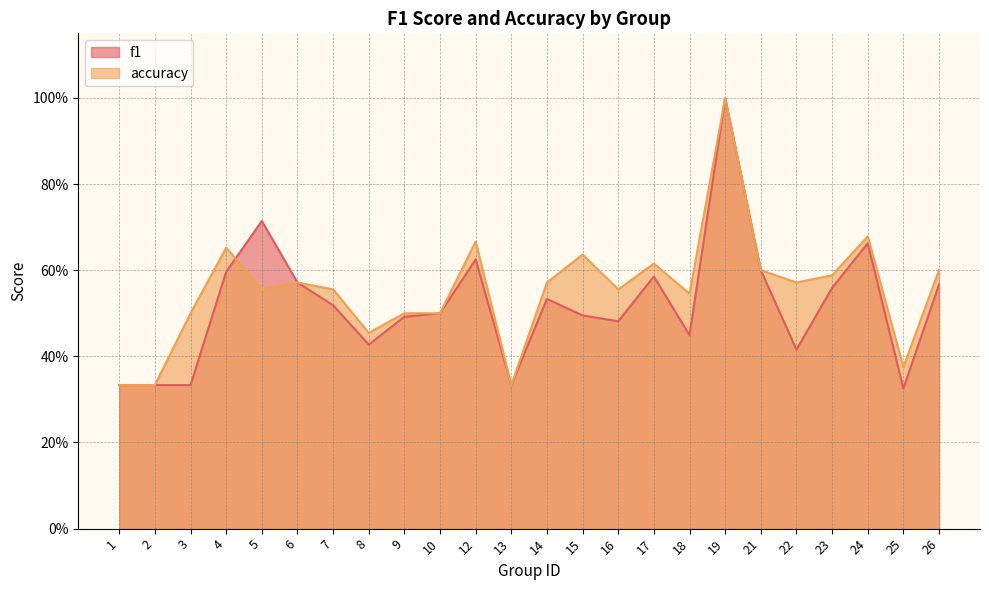

Count the f1 values in the range 0 to 1.

24